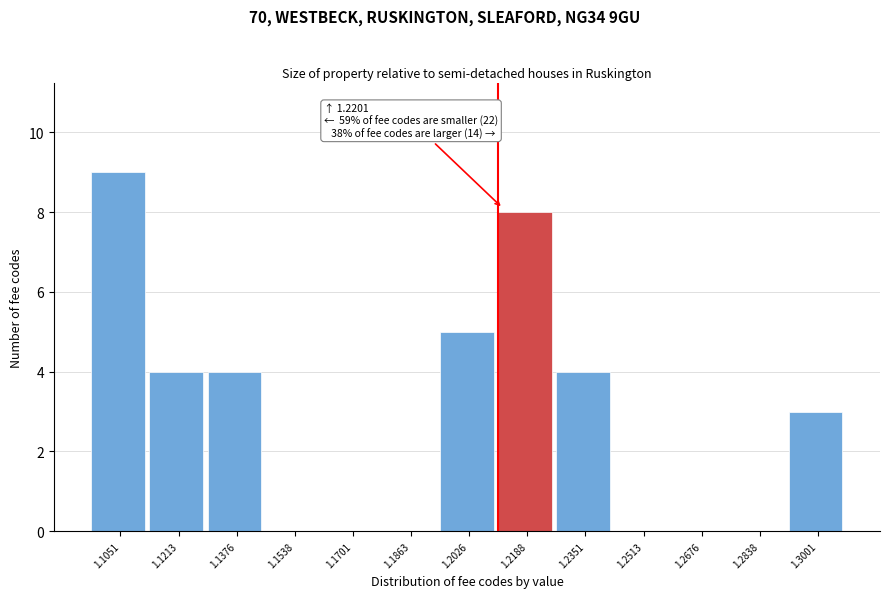

Reading left to right, list all the values displayed in this chart.

1.1051=9	1.1213=4	1.1376=4	1.1538=0	1.1701=0	1.1863=0	1.2026=5	1.2188=8	1.2351=4	1.2513=0	1.2676=0	1.2838=0	1.3001=3